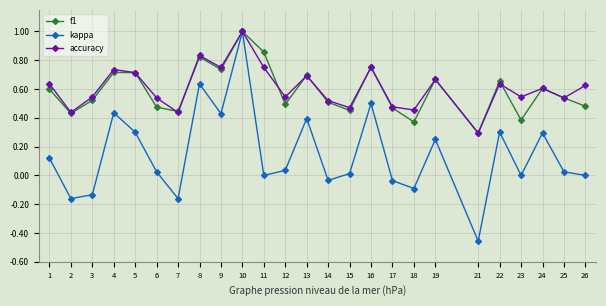

At which category is the sum across all series the highest?

10